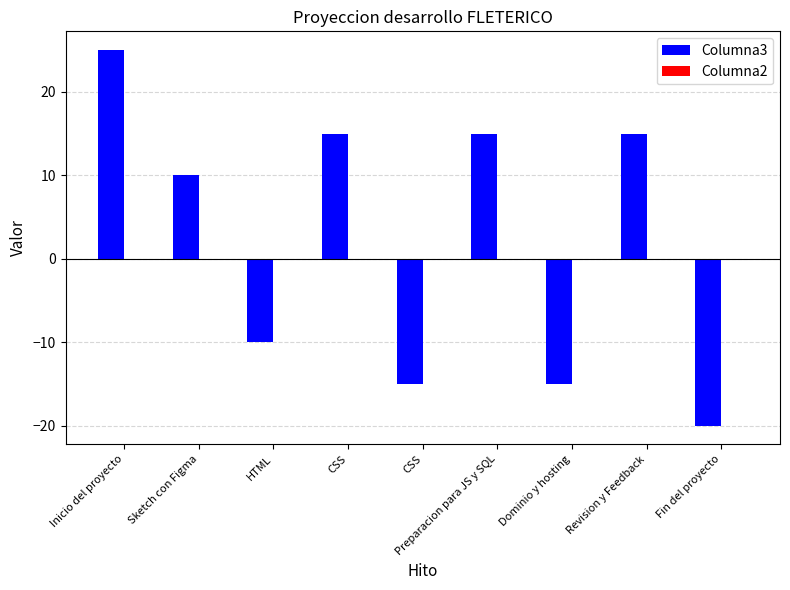

Count the number of categories in the chart.

9